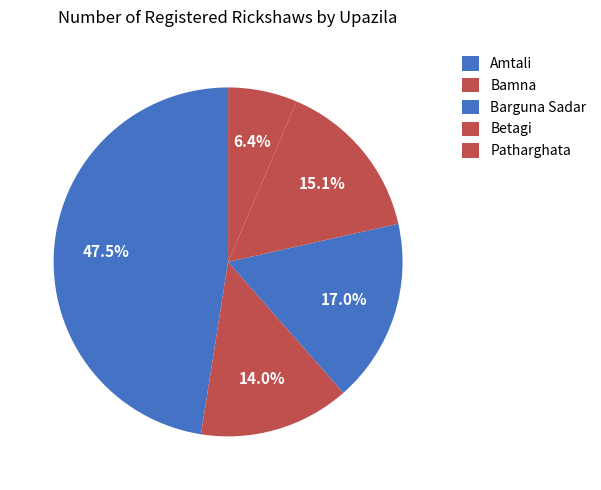

Approximately how many times larger is the value at Barguna Sadar compared to Amtali?

0.4